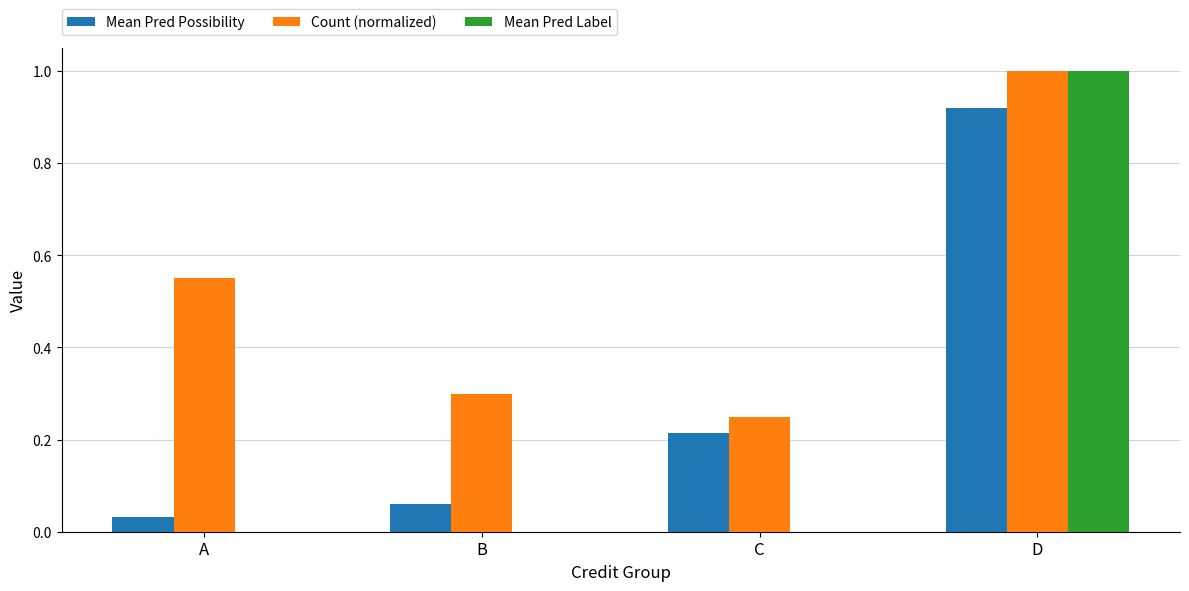

Count the number of data series in this chart.

3